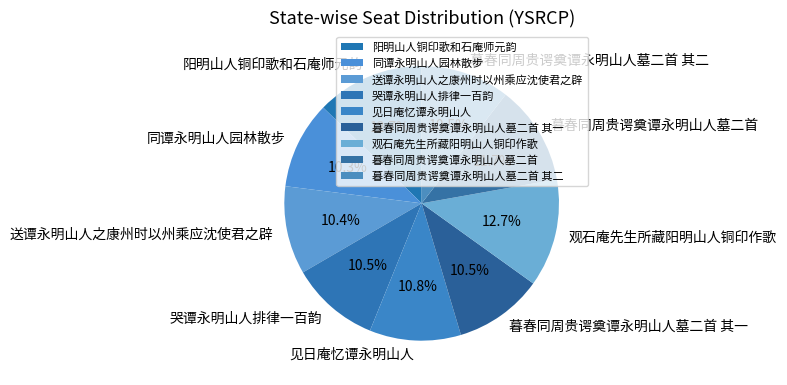

How many segments does this pie chart have?

9